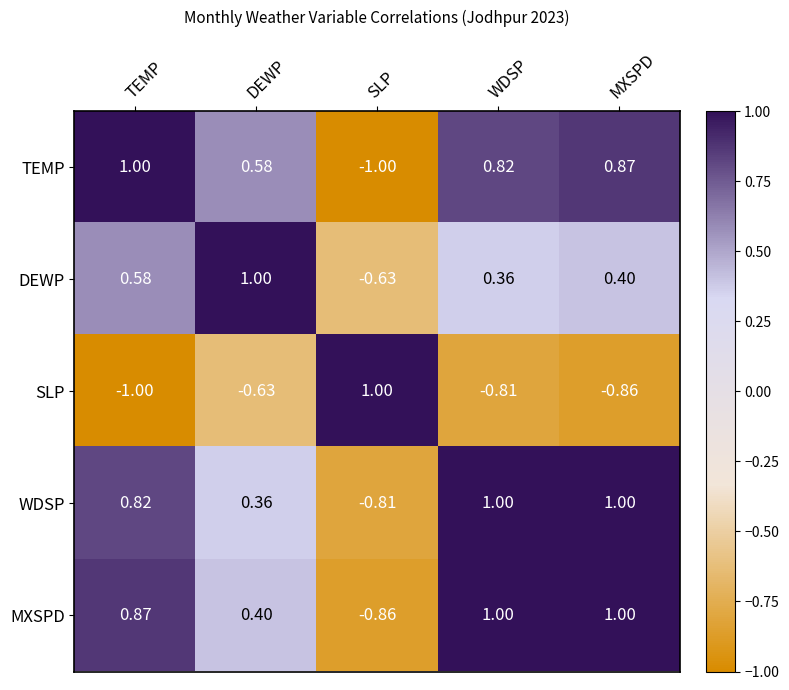

What is the total value across all series at DEWP?

1.7